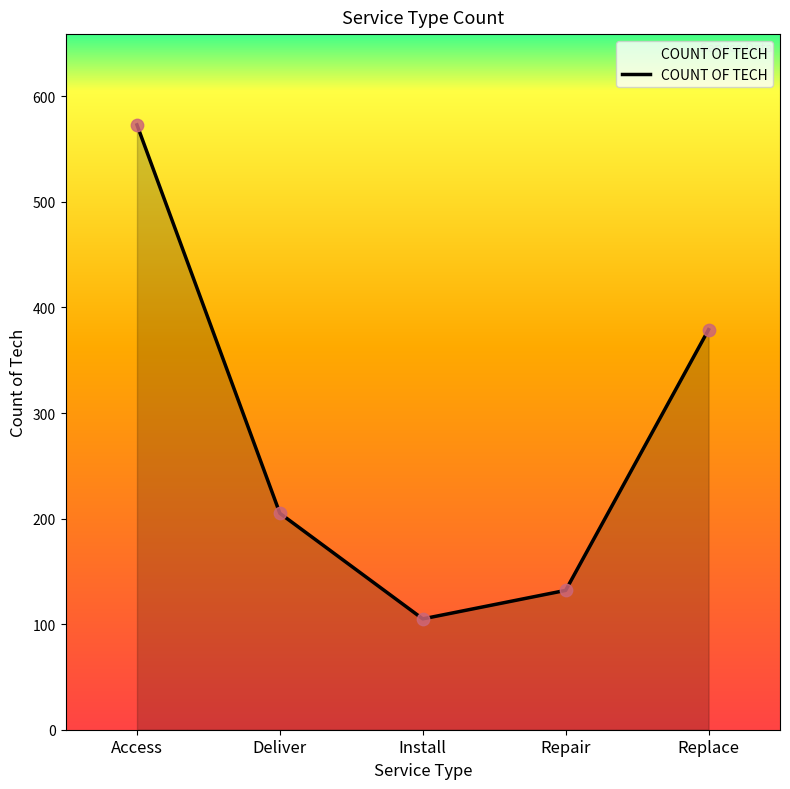

Approximately how many times larger is the value at Access compared to Repair?

4.3